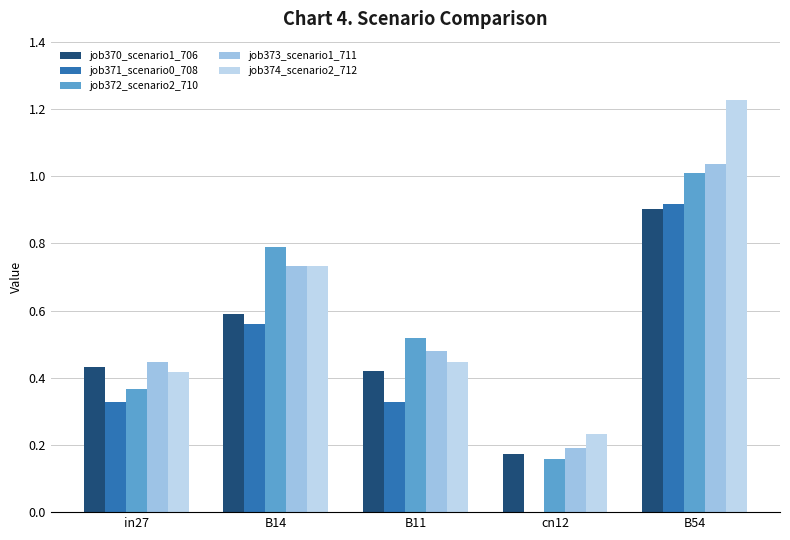

What is the label of the 1st bar from the right?

B54